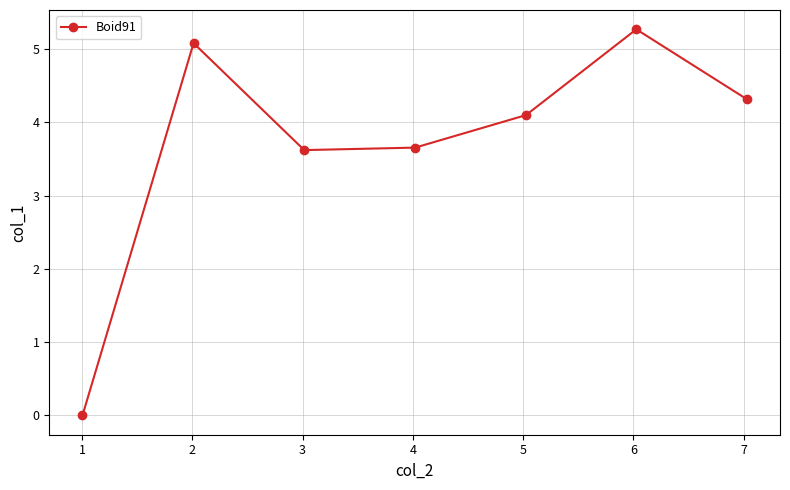

What is the value of the 4th point from the left?

3.7